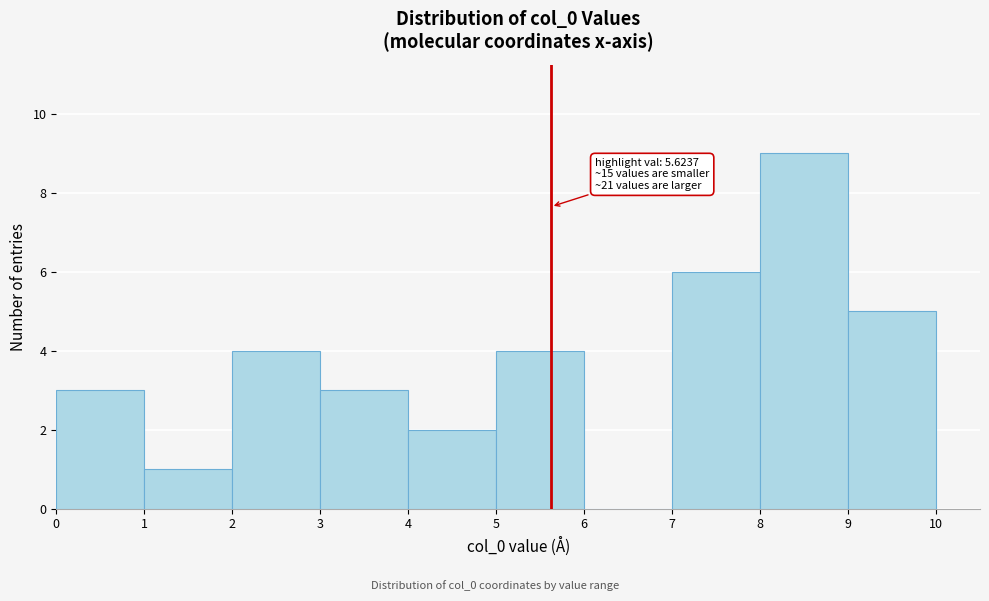

Over which range of the x-axis is the bar tallest?

8 to 9